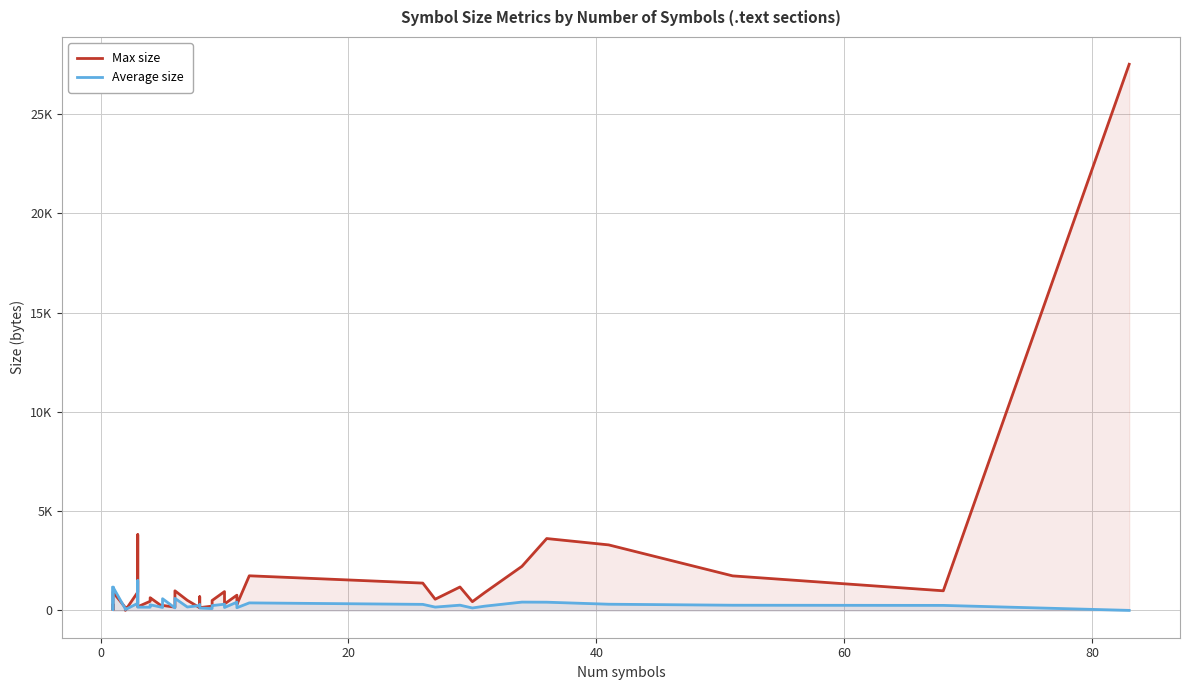

Which series has the largest range (max minus min)?

Max size